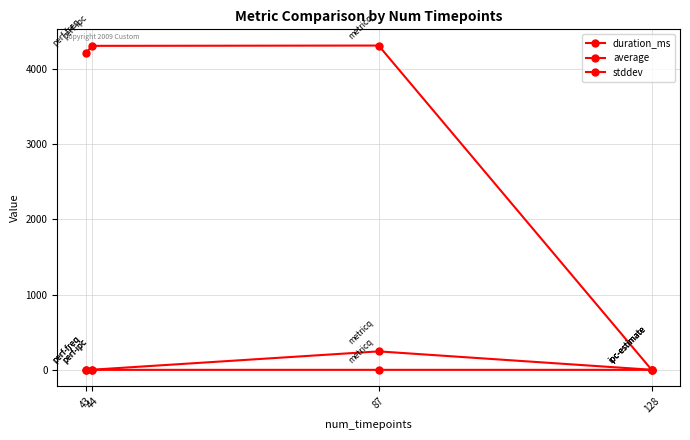

The average series shows 0.7 at 128. True or false?

False